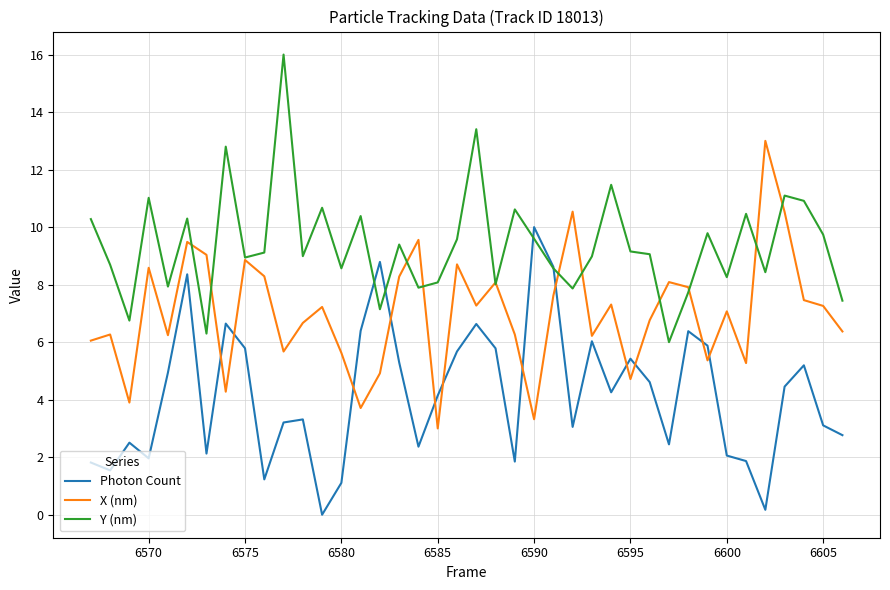

Count the number of categories in the chart.

40